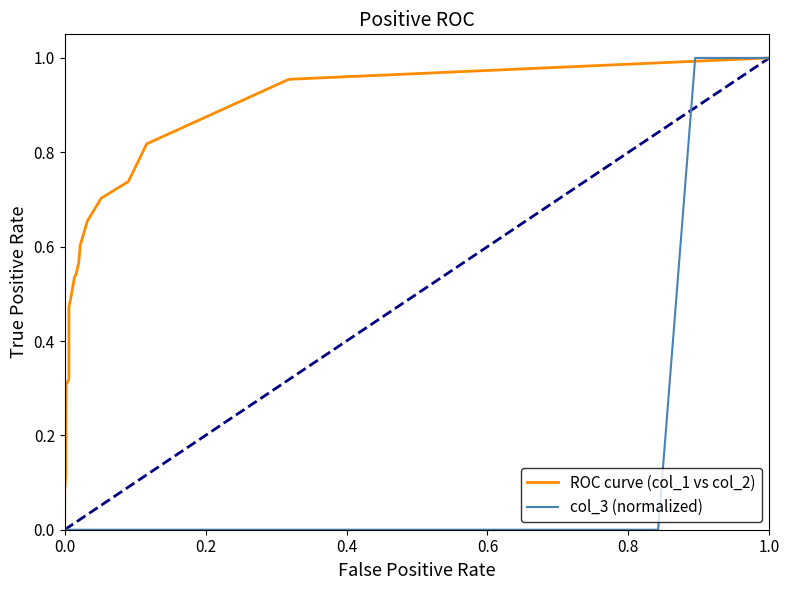

The ROC curve (col_1 vs col_2) series shows -0.6 at 0.0. True or false?

False